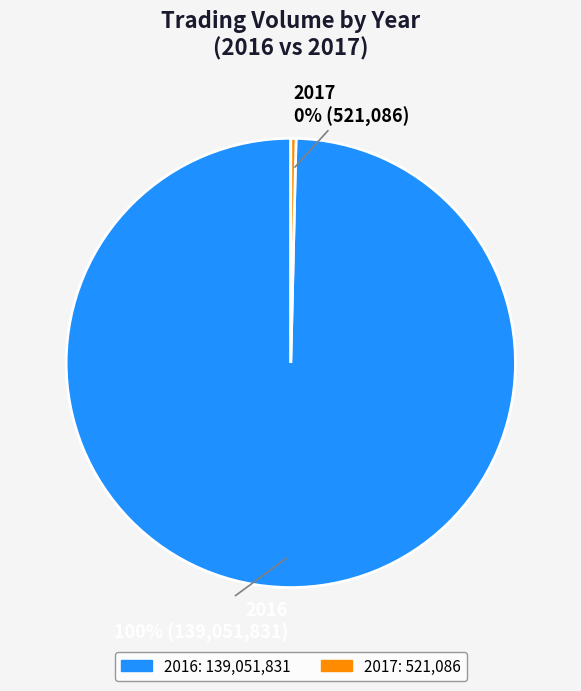

How many segments does this pie chart have?

2